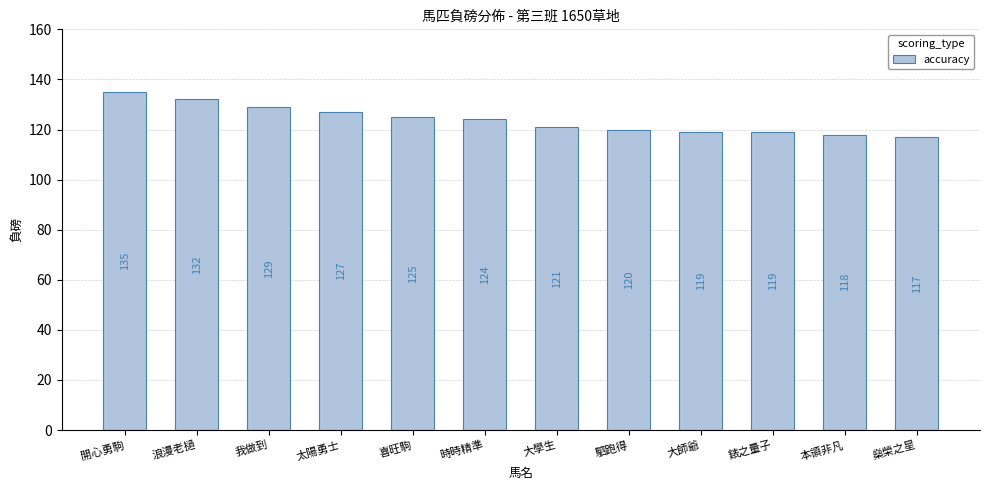

What is the value of the 6th bar from the left?

124